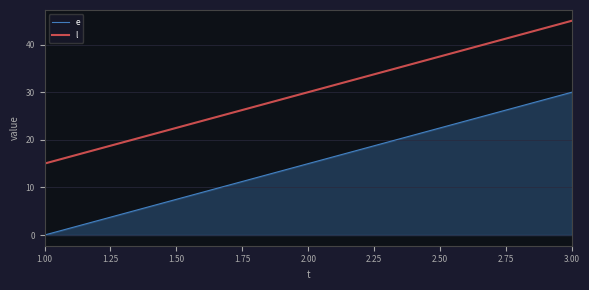

Where is e nearest to the value 15?

2.00